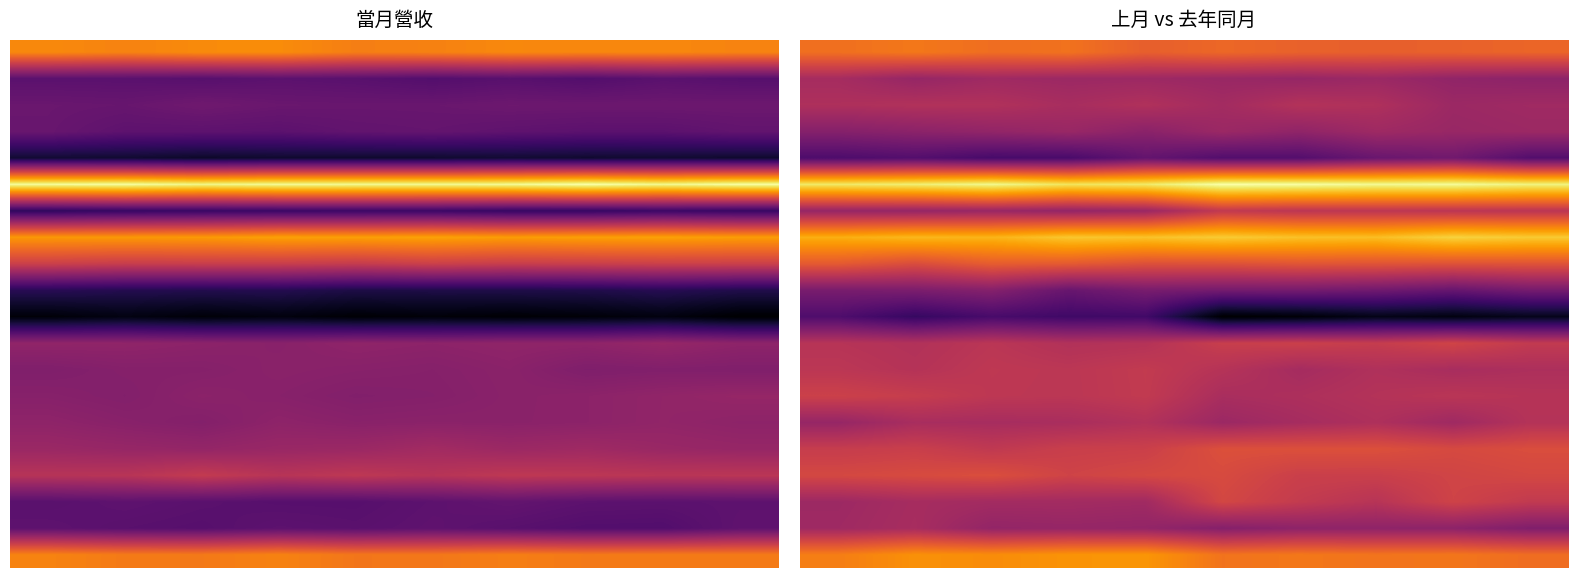

Which series has the largest total across all categories?

5.0